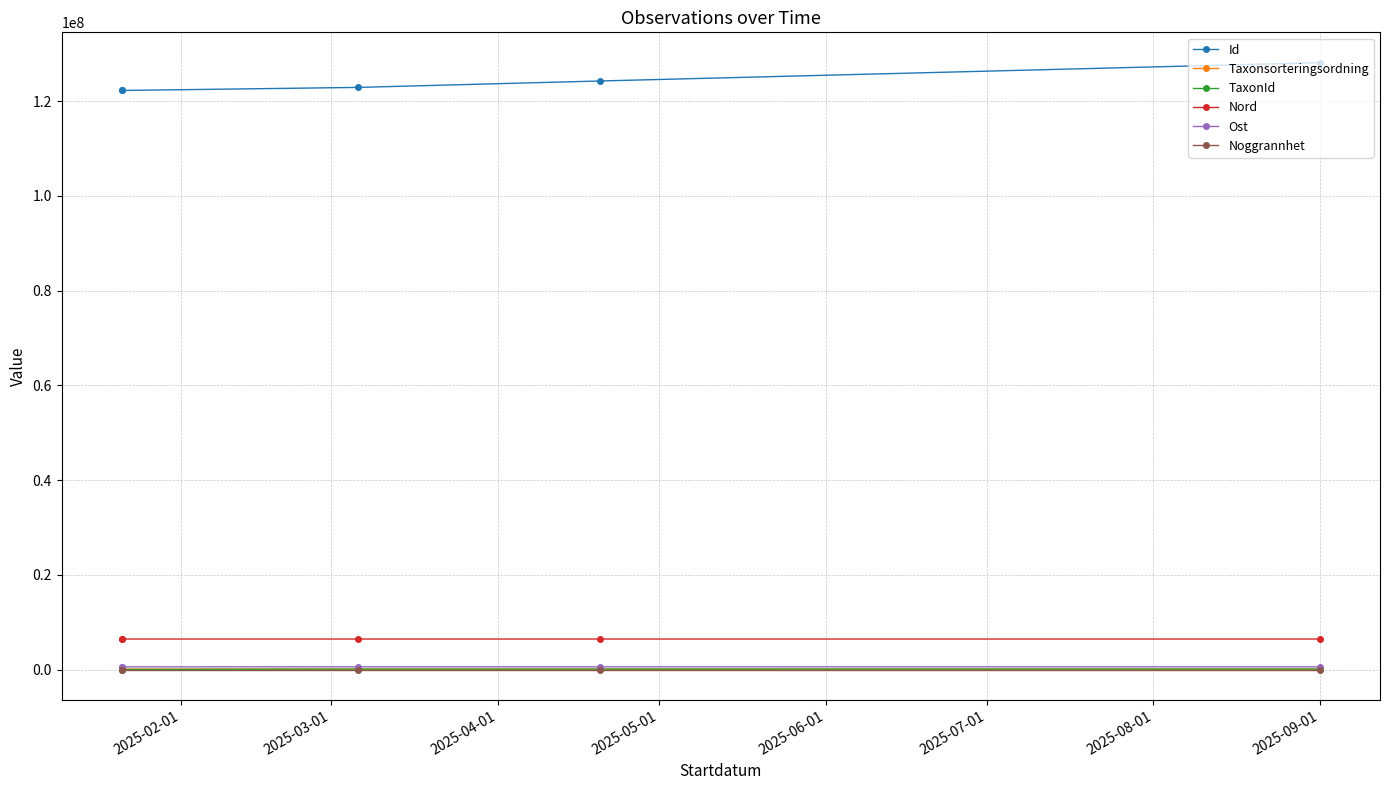

What is the label of the 2nd point from the left?

2025-03-01